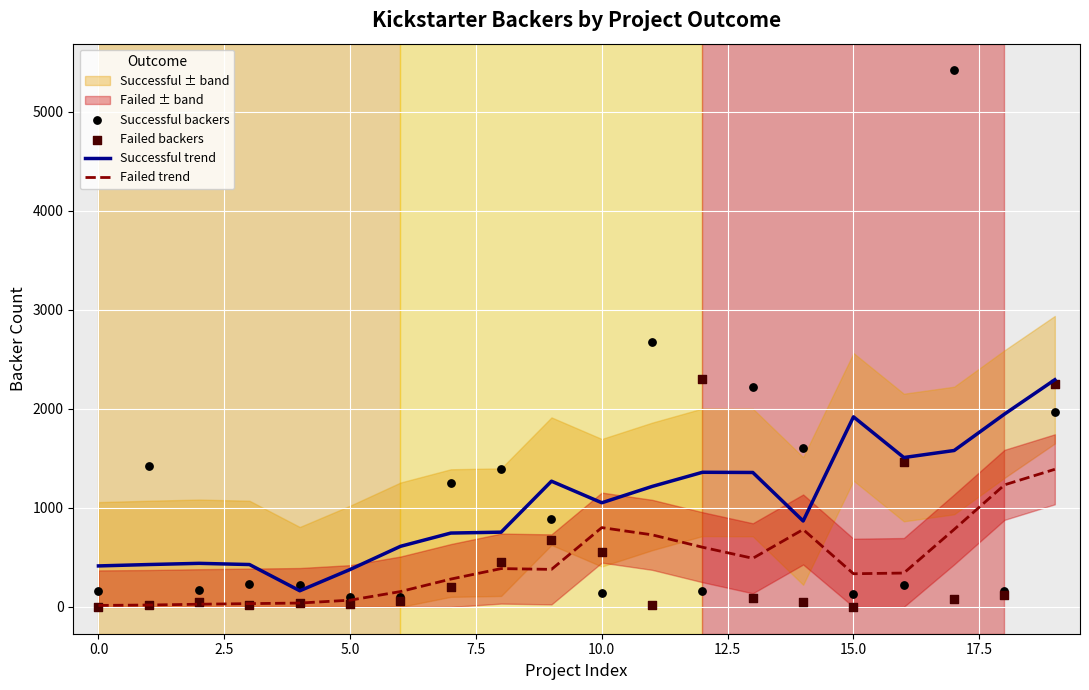

Which series contains the lowest Y value?

Failed backers